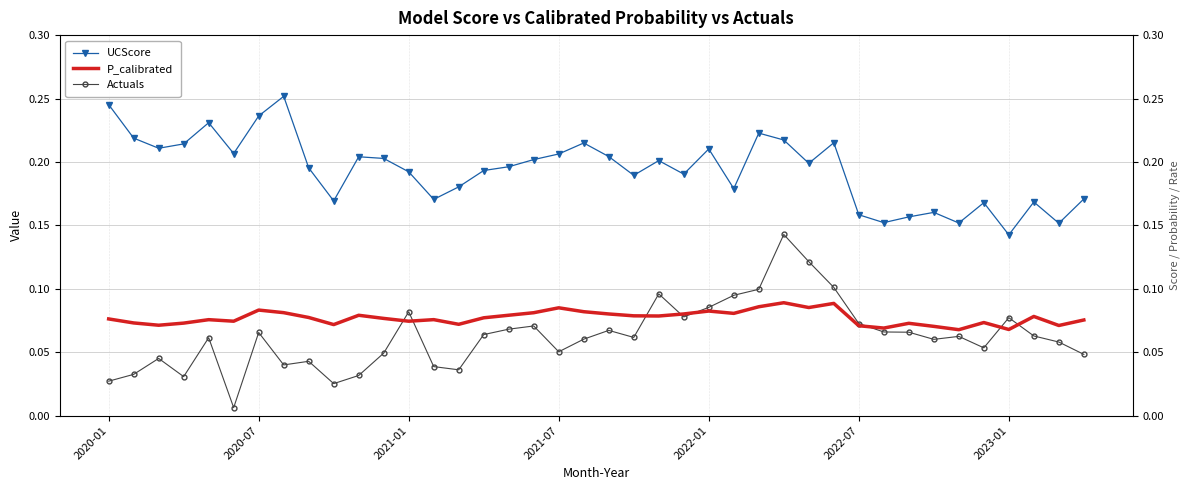

Does the chart have visible grid lines?

Yes